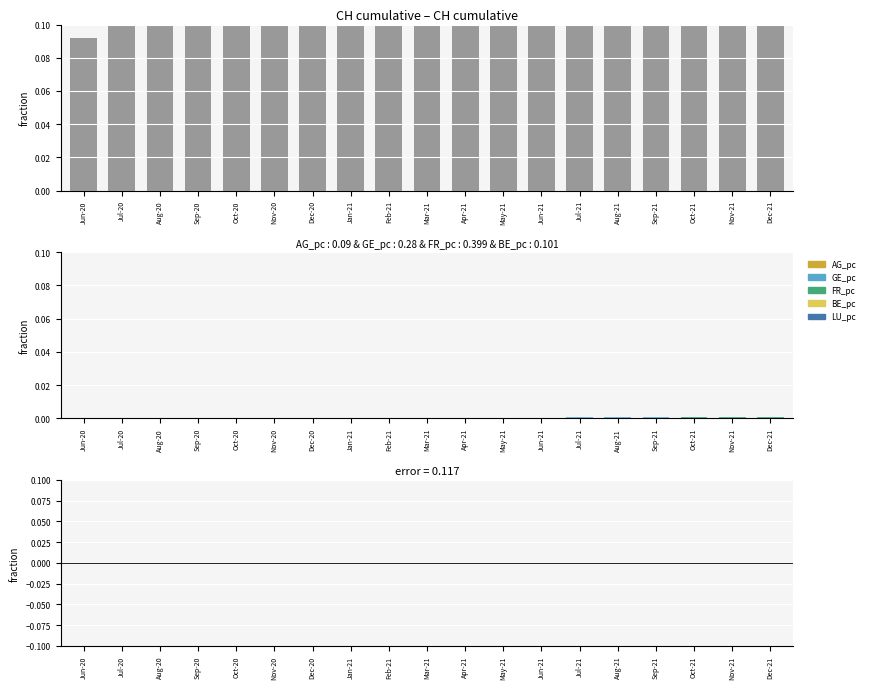

What is the label of the 11th bar from the right?

Feb-21